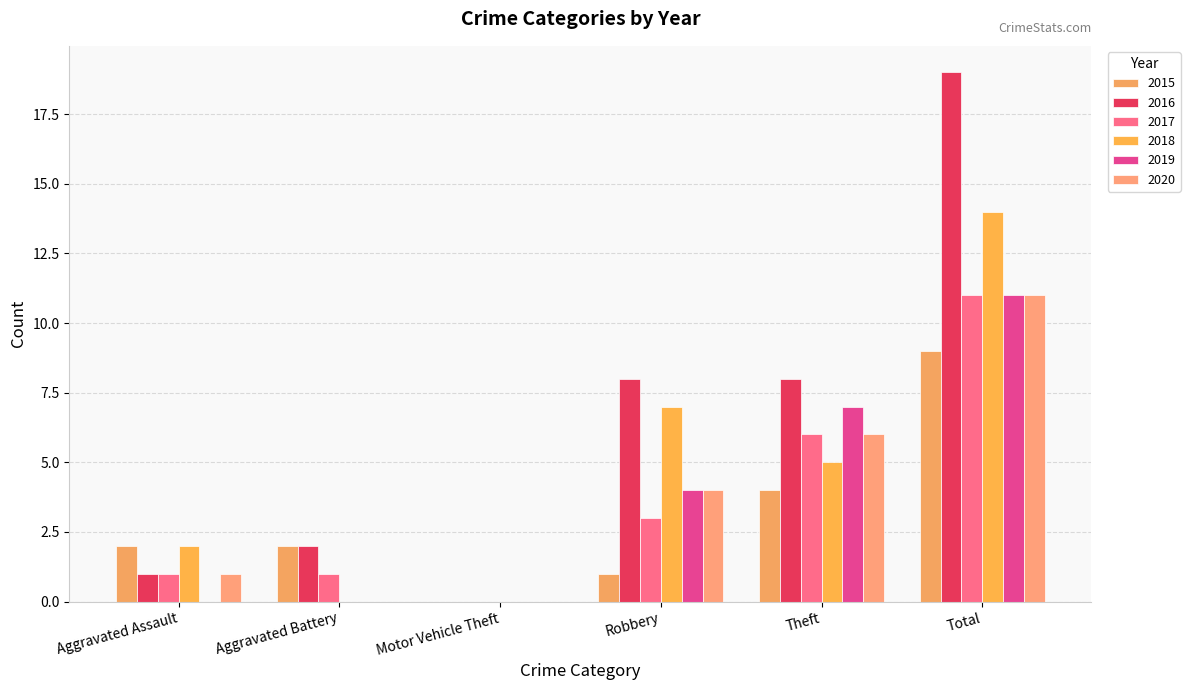

Are the bars horizontal?

No